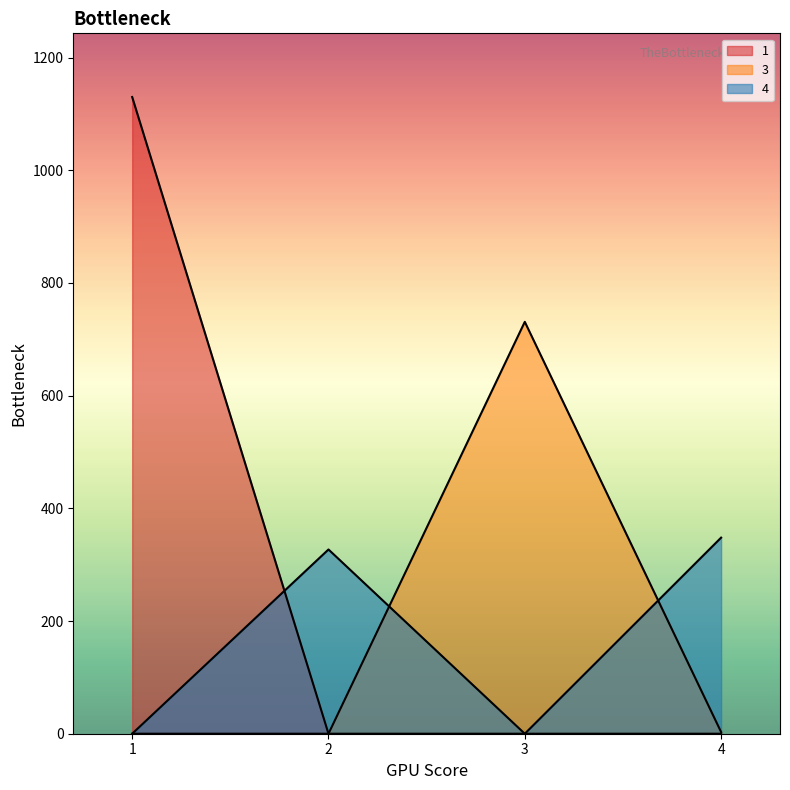

Between which two adjacent categories do 3 and 4 first intersect?

2 and 3